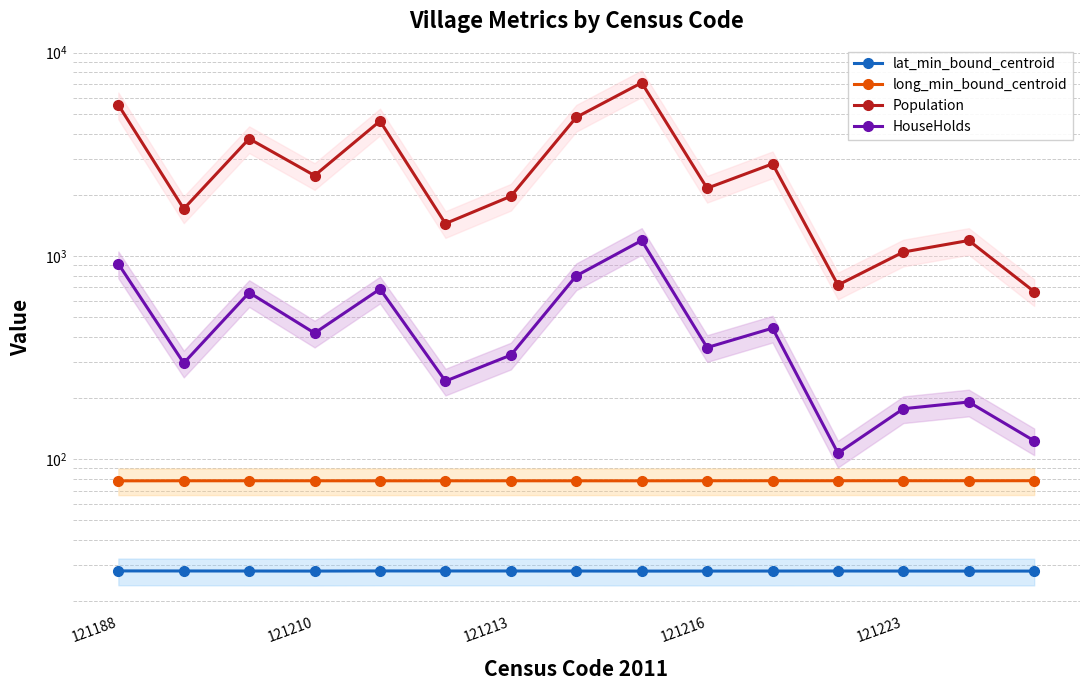

What is the average value of the Population series?

2803.9